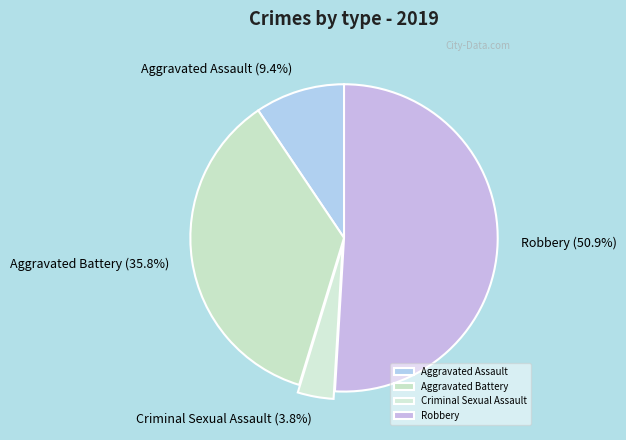

Between Robbery and Aggravated Assault, which is larger?

Robbery